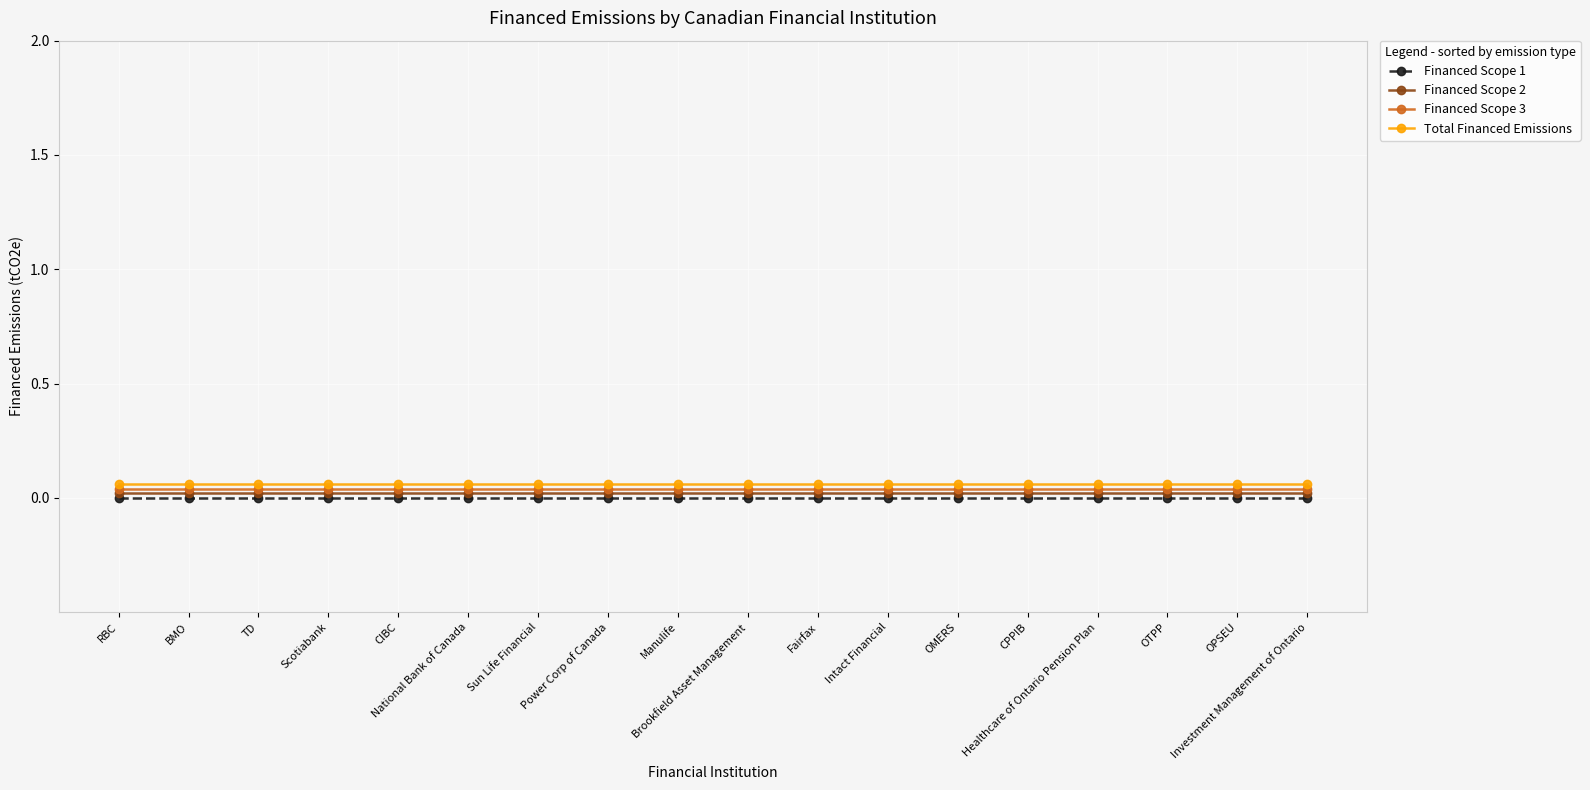

What is the value of the Total Financed Emissions point at the 11th from the left?

0.1